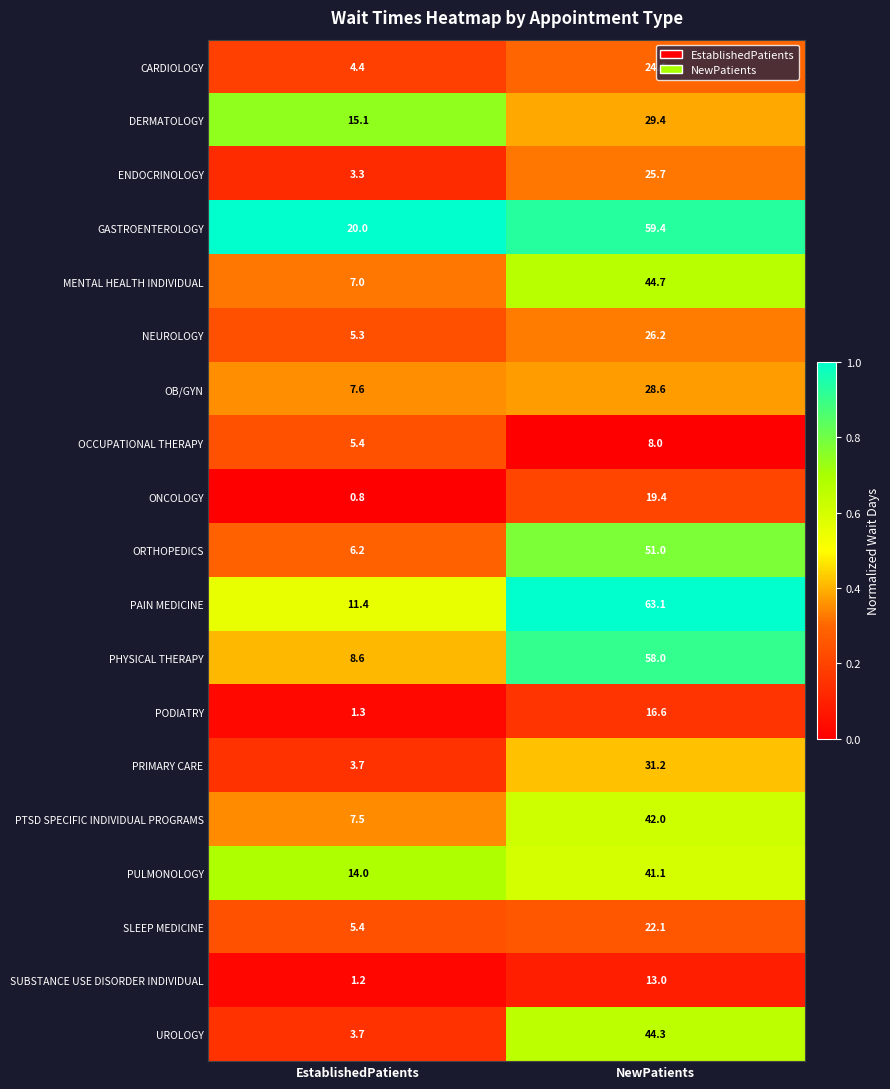

True or false: PRIMARY CARE has a value of 3.7 at EstablishedPatients.

True